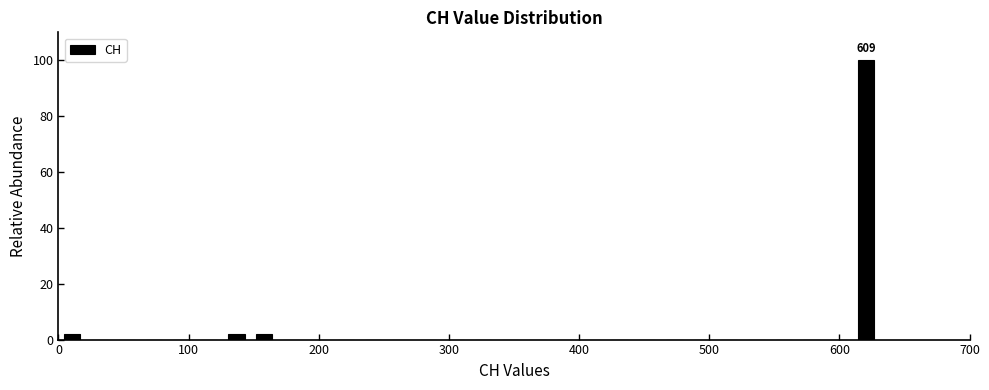

Read against the x-axis, roughly where is the centre of the tallest bar?

620